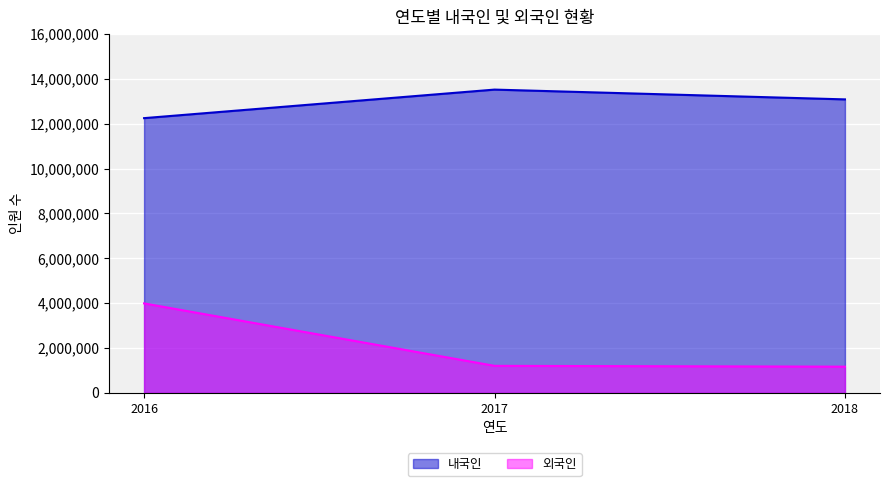

Which label corresponds to the largest value in the chart?

2017